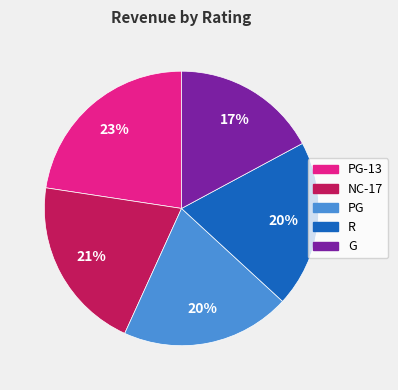

Does R represent more than half of the total?

No